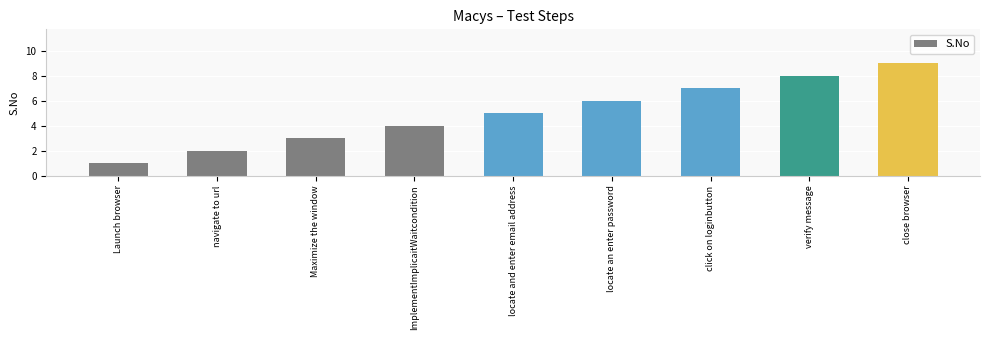

Count the number of categories in the chart.

9